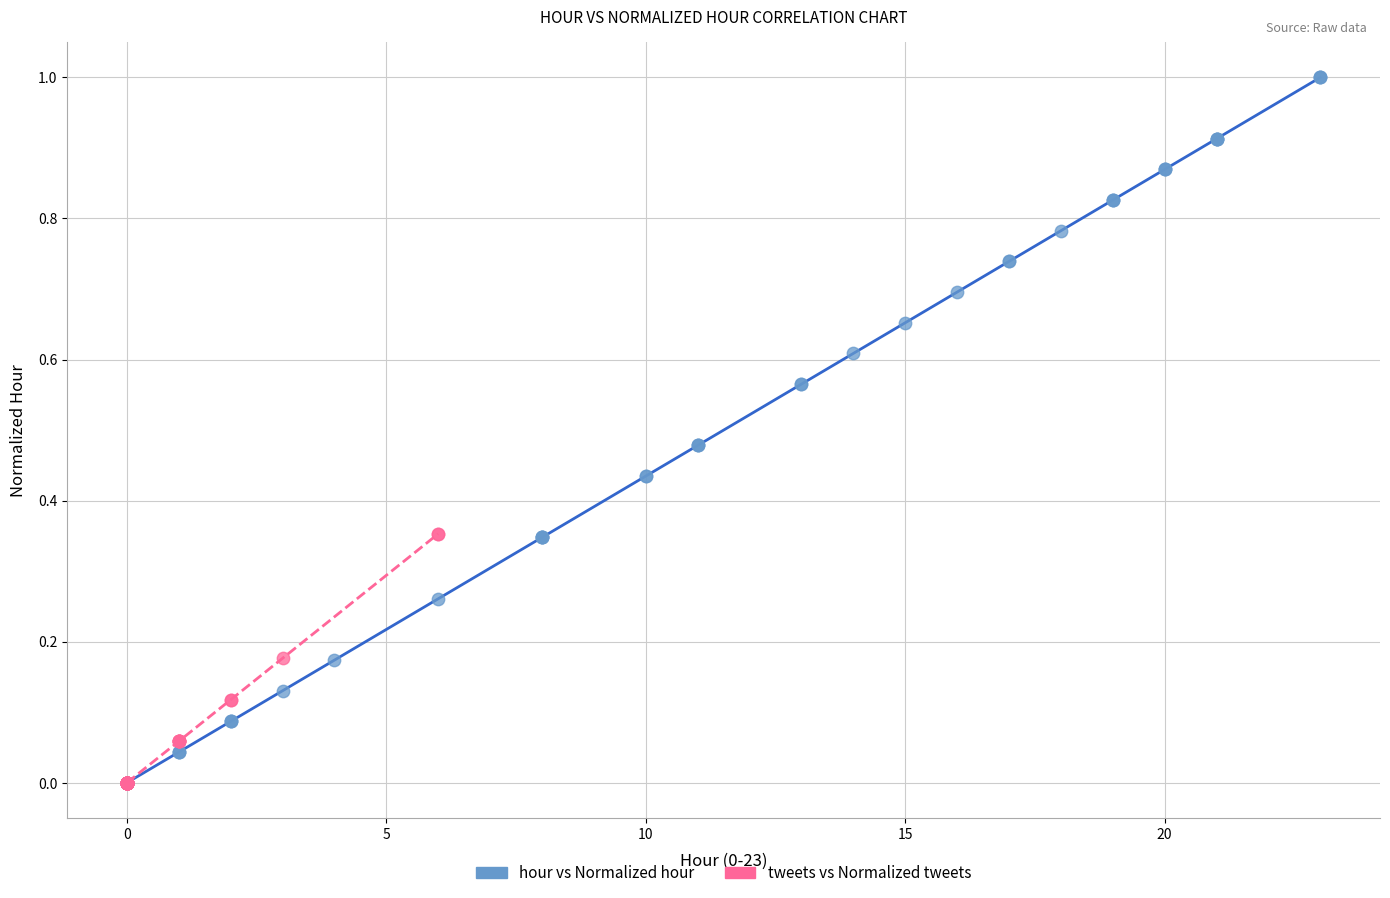

Which series reaches the maximum Y coordinate?

hour vs Normalized hour